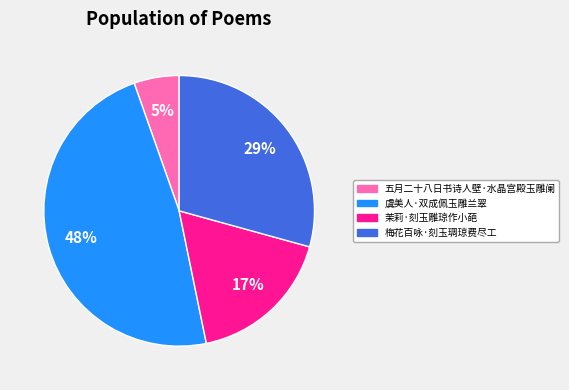

How many segments does this pie chart have?

4